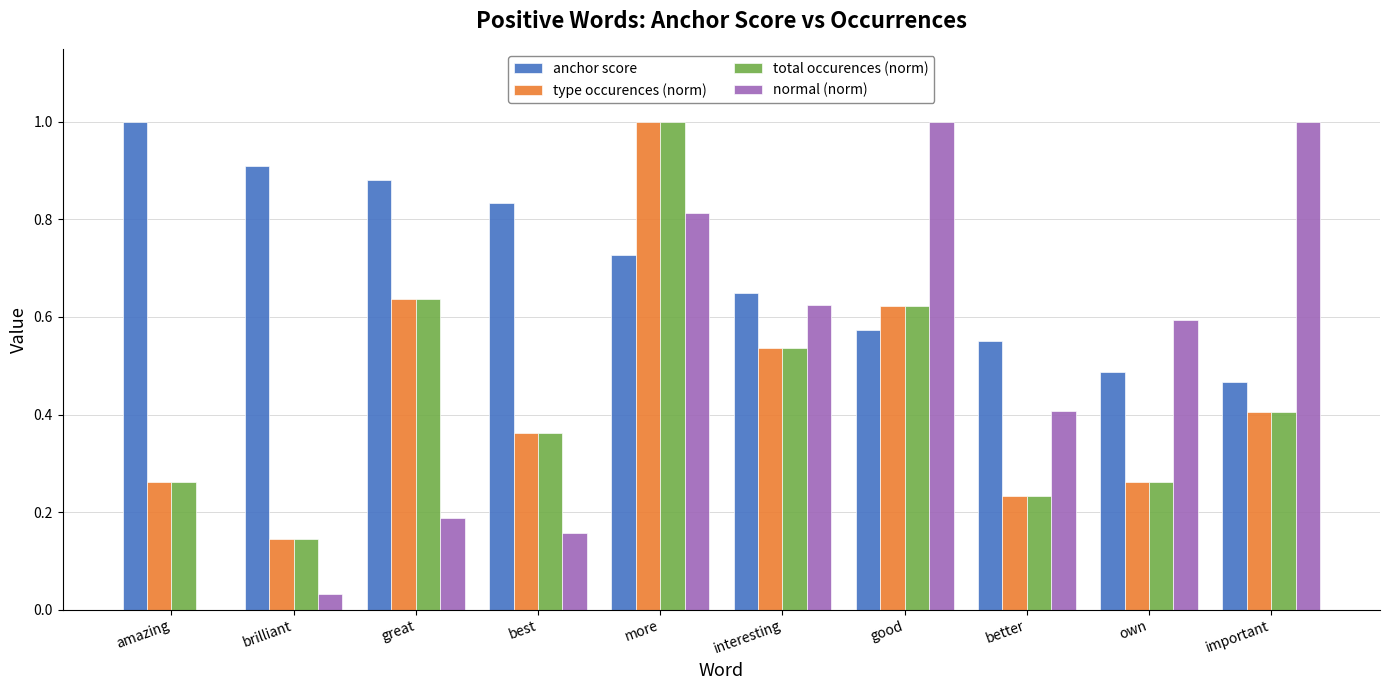

What is the greatest value displayed?

1.0